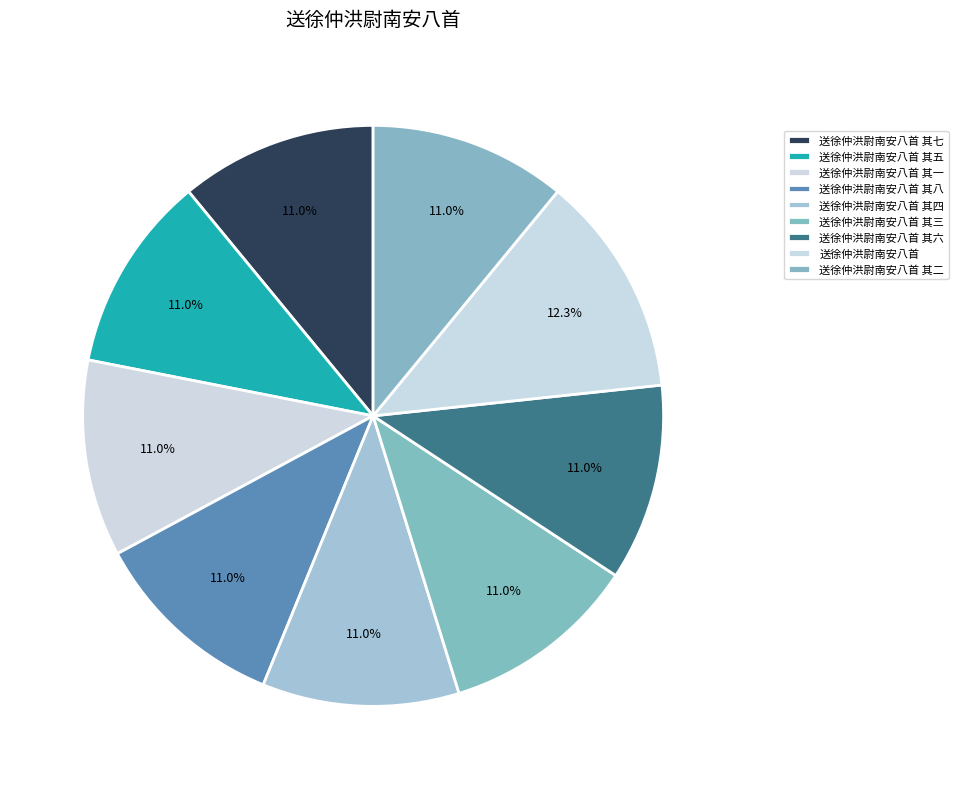

To the nearest percent, what is the combined percentage of 送徐仲洪尉南安八首 其八 and 送徐仲洪尉南安八首 其二?

22%